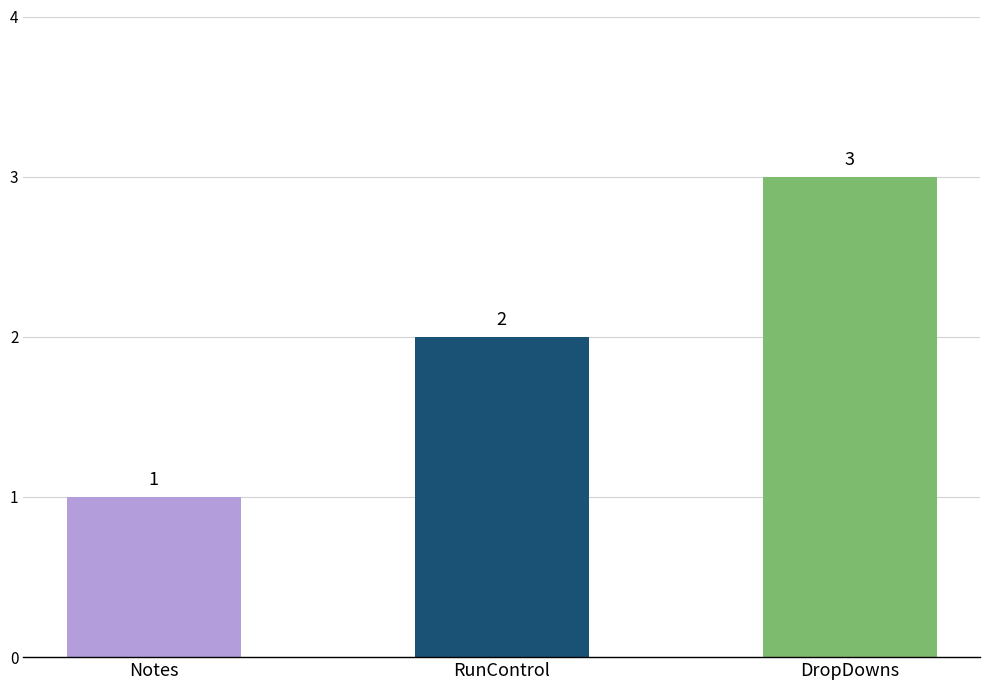

What is the label of the 2nd bar from the left?

RunControl